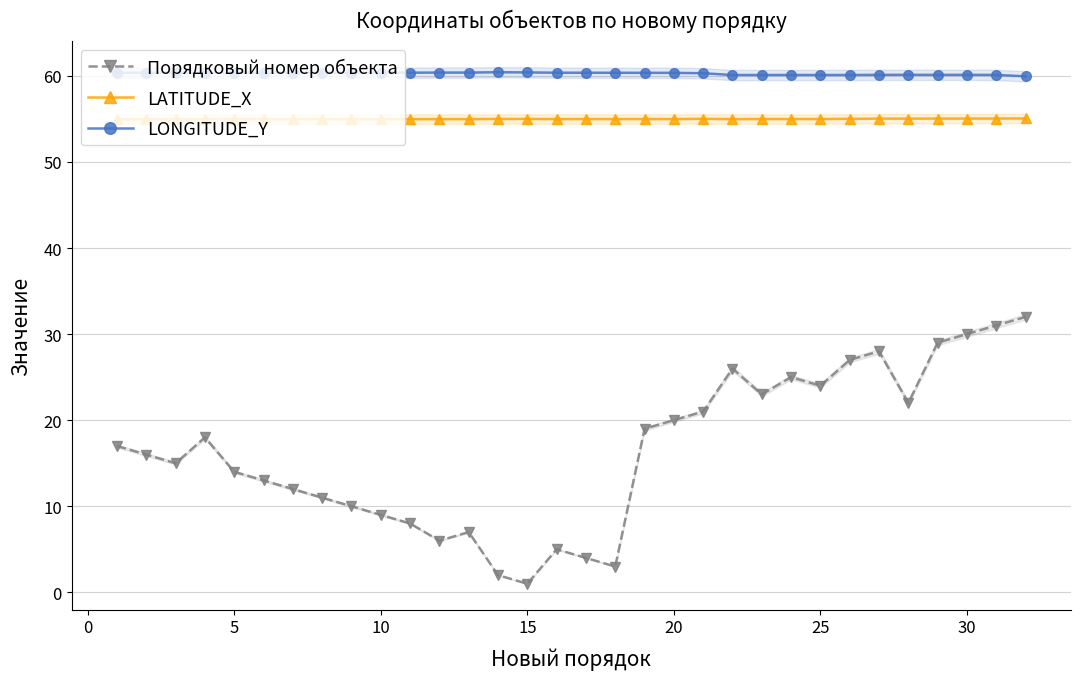

What is the maximum value shown in the chart?

60.4